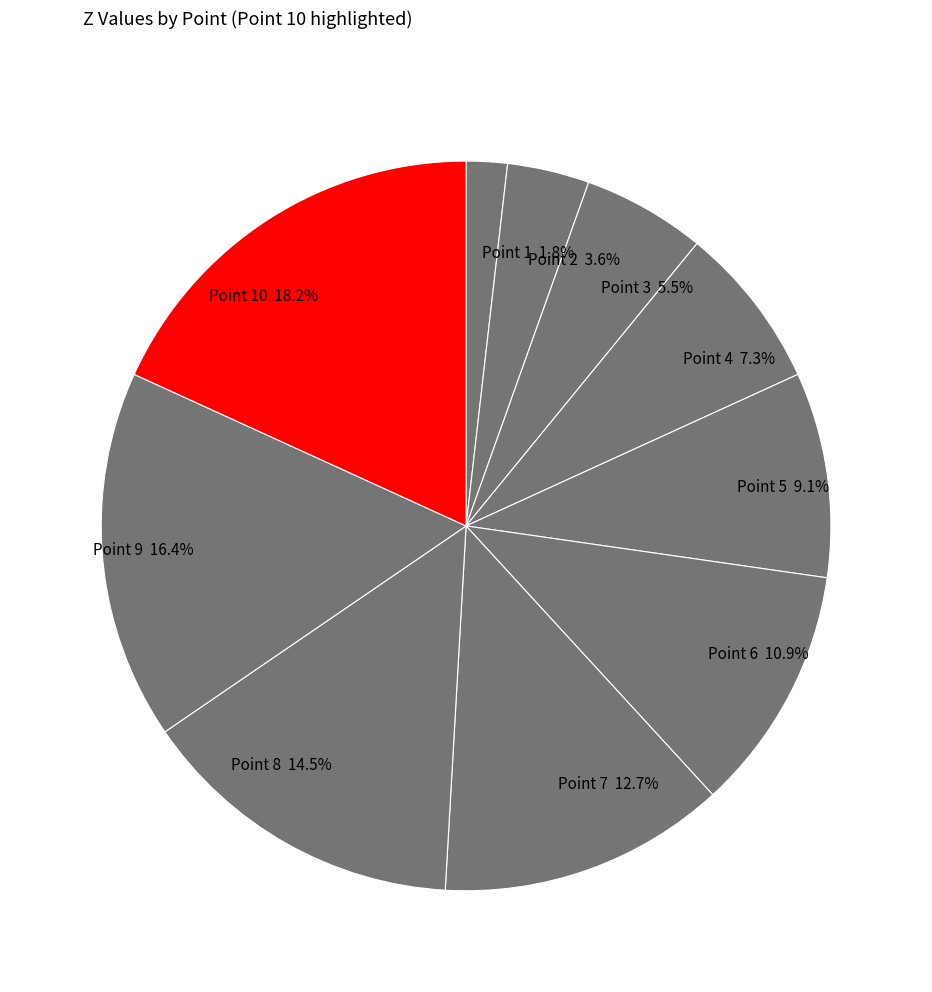

Does any single category account for the majority?

No